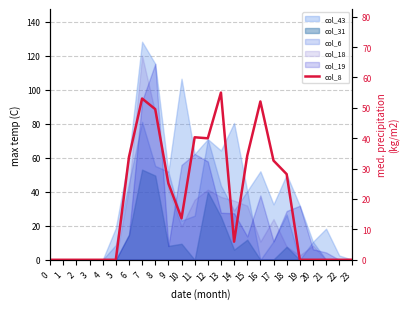

What is the greatest value displayed?

55.0